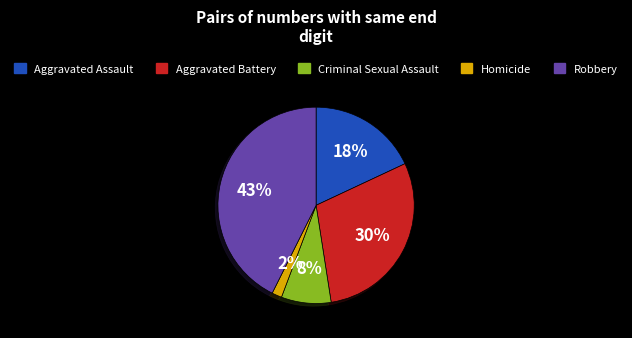

How many segments does this pie chart have?

5